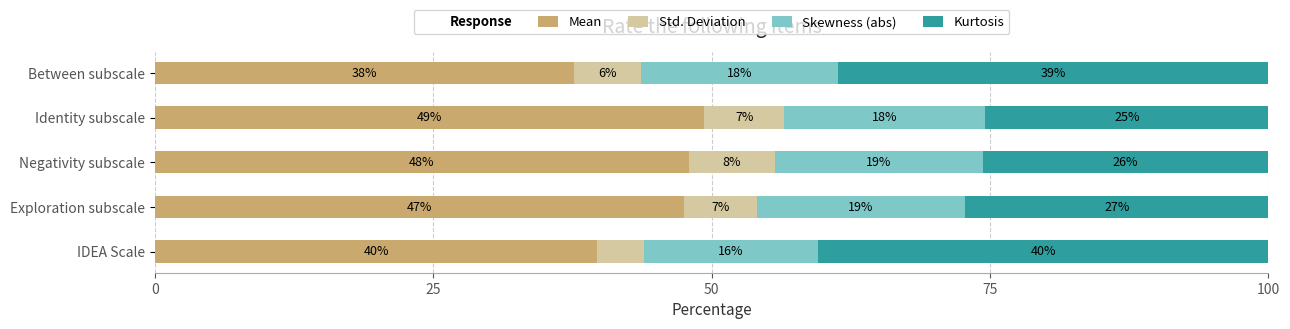

Which series has the largest total across all categories?

Mean